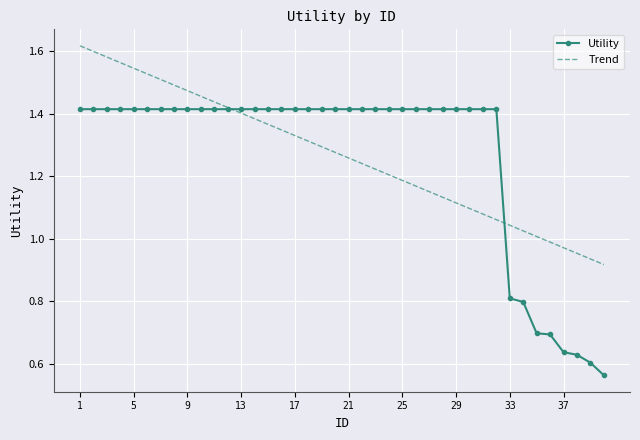

Which series has the widest spread of values?

Utility